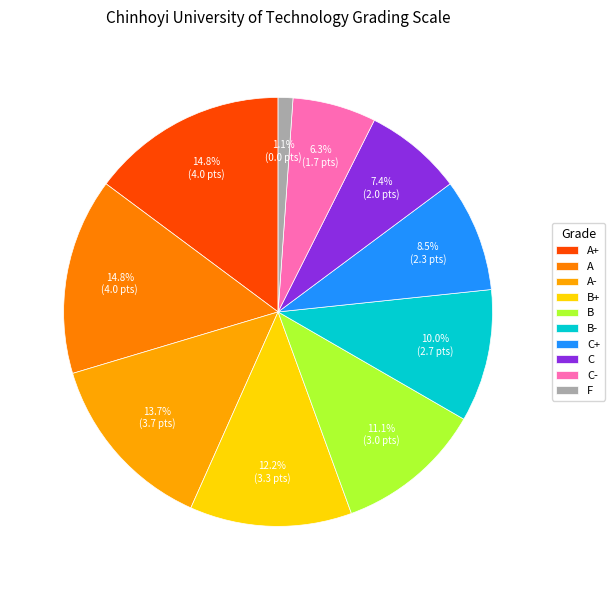

Is C- the majority of the pie?

No